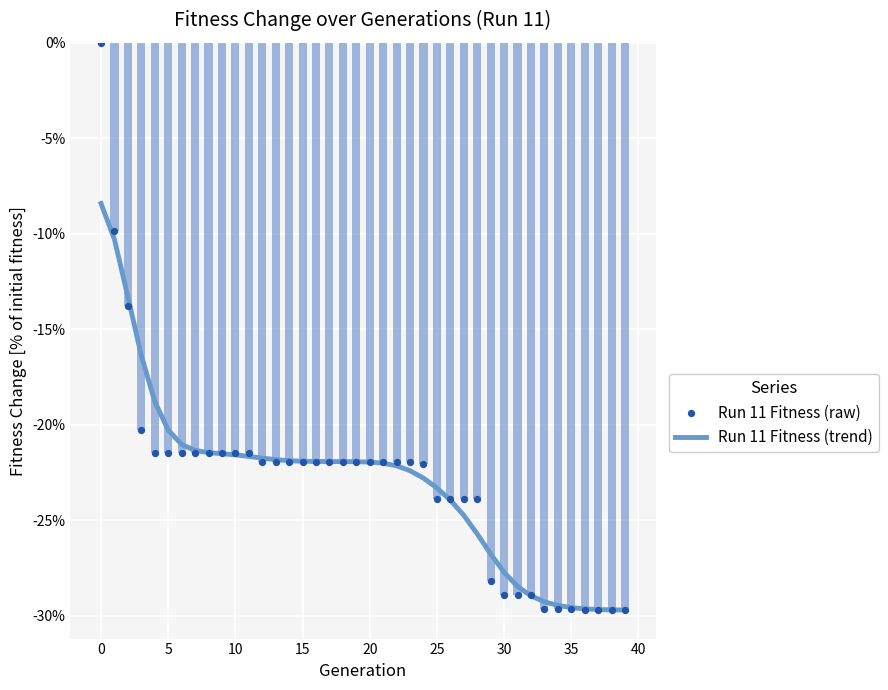

Which series reaches the maximum Y coordinate?

Run 11 Fitness (raw)